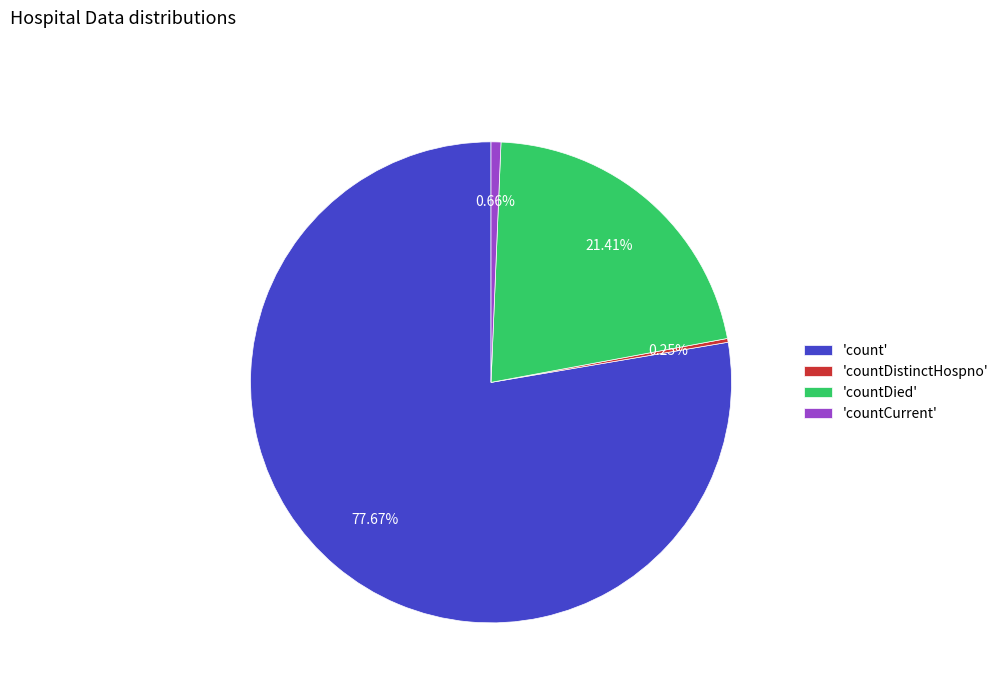

To the nearest percent, what is the average slice percentage?

25%